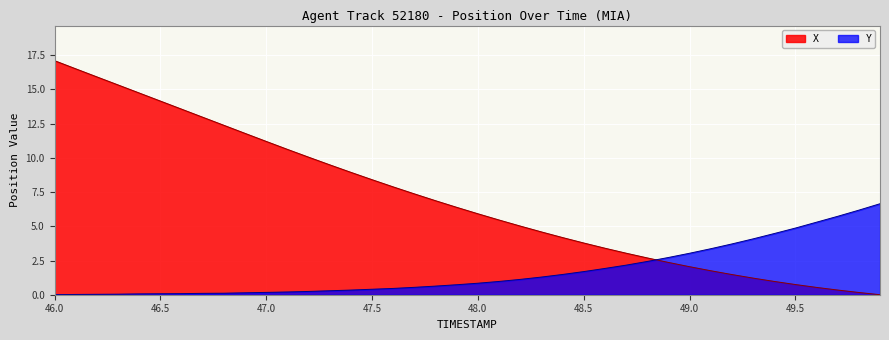

How many data points in X are above 6?

20